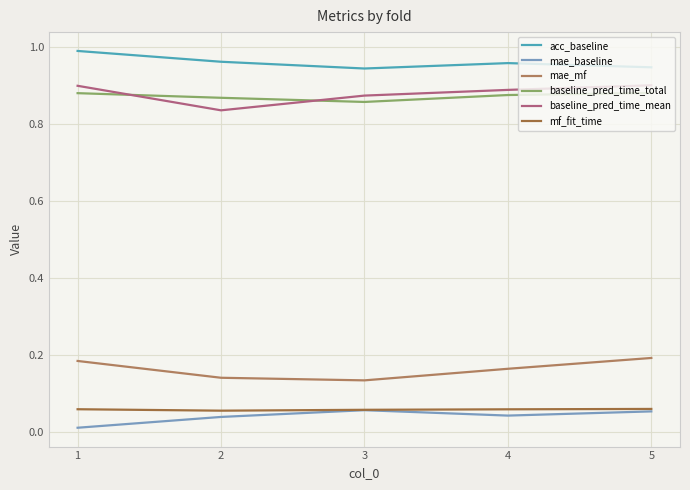

Is this an area chart (filled region under the line)?

No